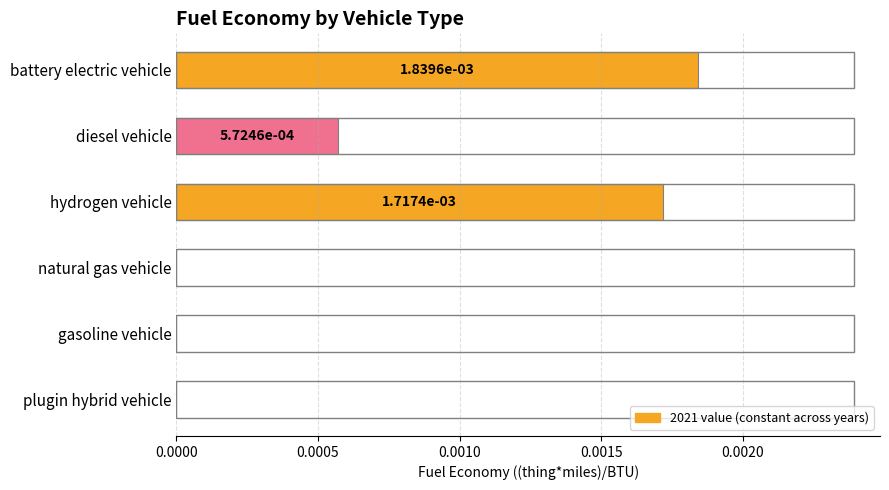

How many positive values are there?

3